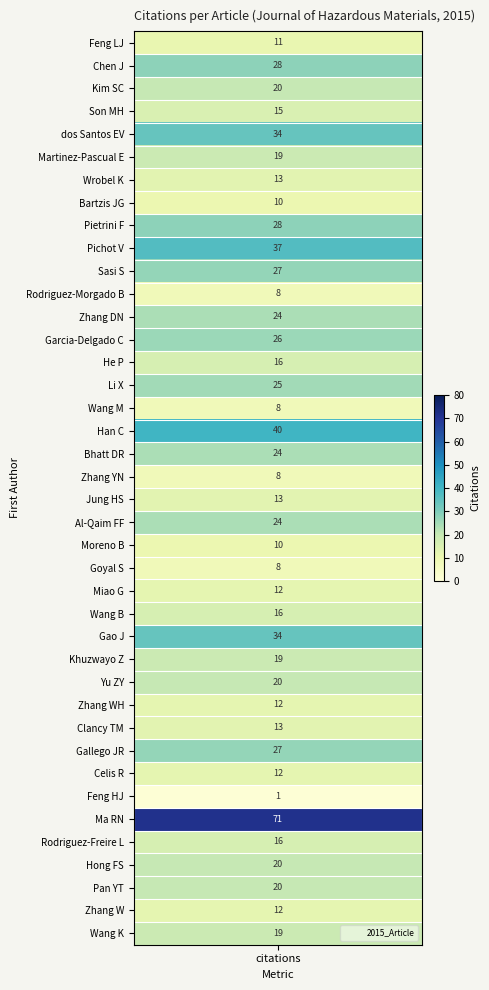

How many values are below 19?

19